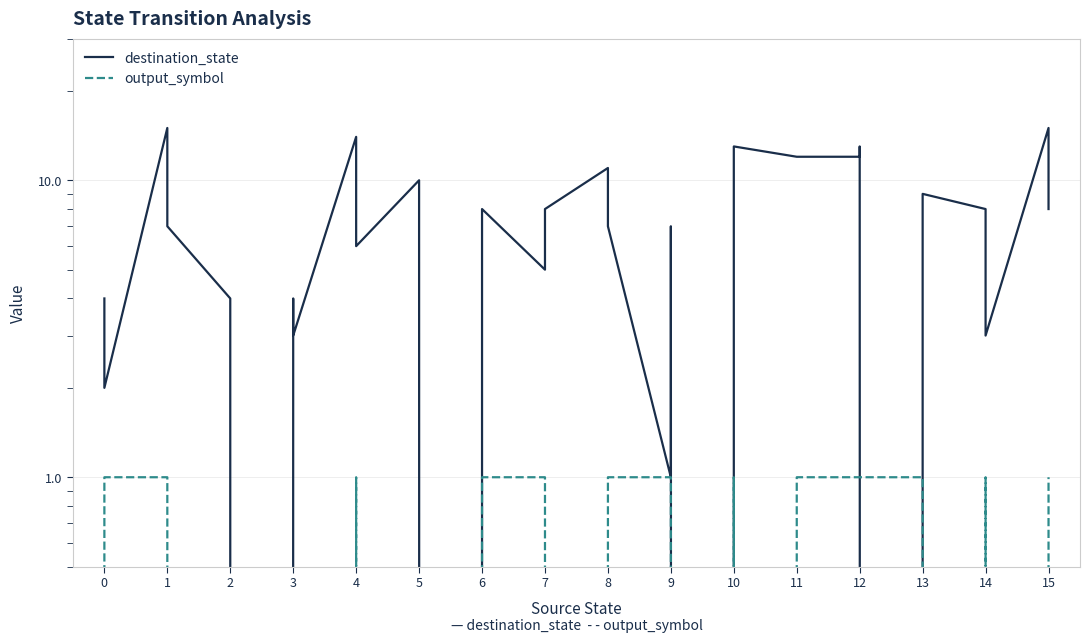

What is the difference between the maximum and minimum values in the output_symbol series?

1